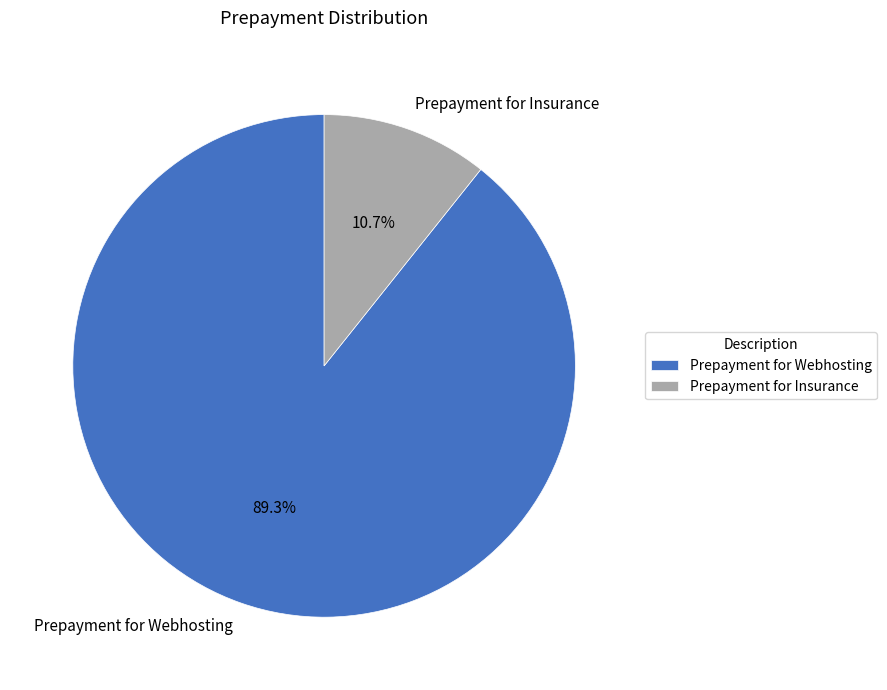

Between Prepayment for Webhosting and Prepayment for Insurance, which is larger?

Prepayment for Webhosting